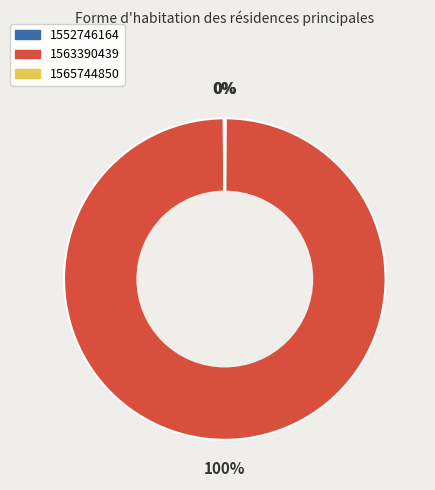

To the nearest percent, what is the average slice percentage?

33%